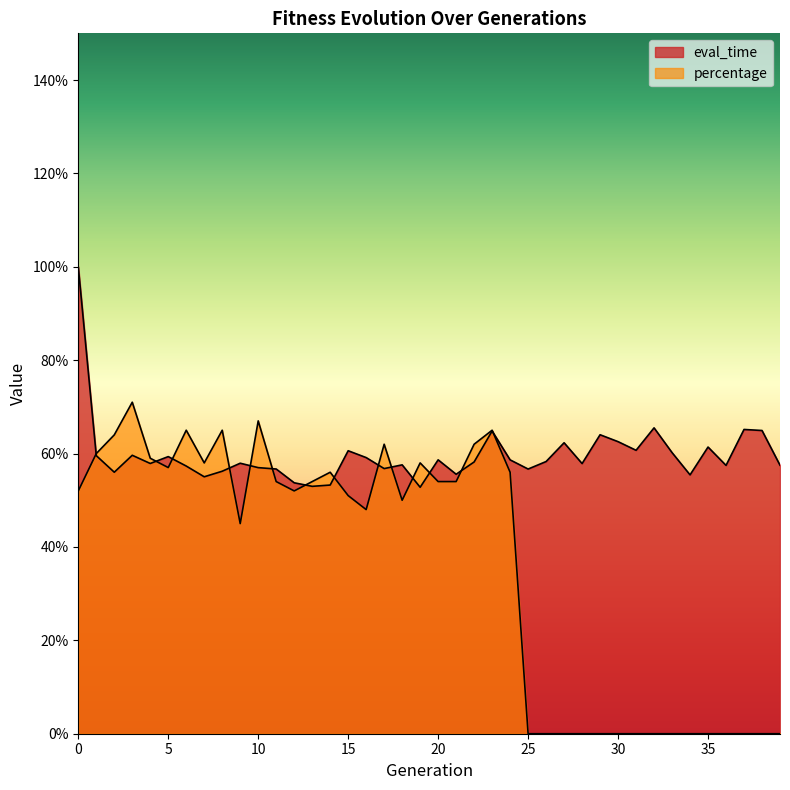

What is the lowest value of the eval_time series?

0.5